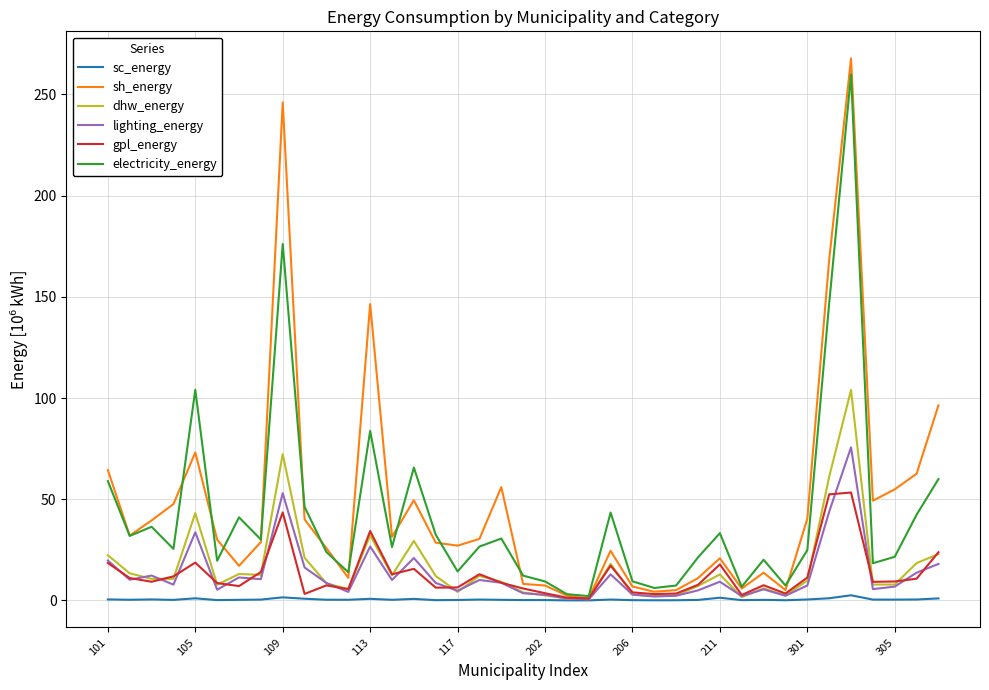

Which series has the widest spread of values?

sh_energy